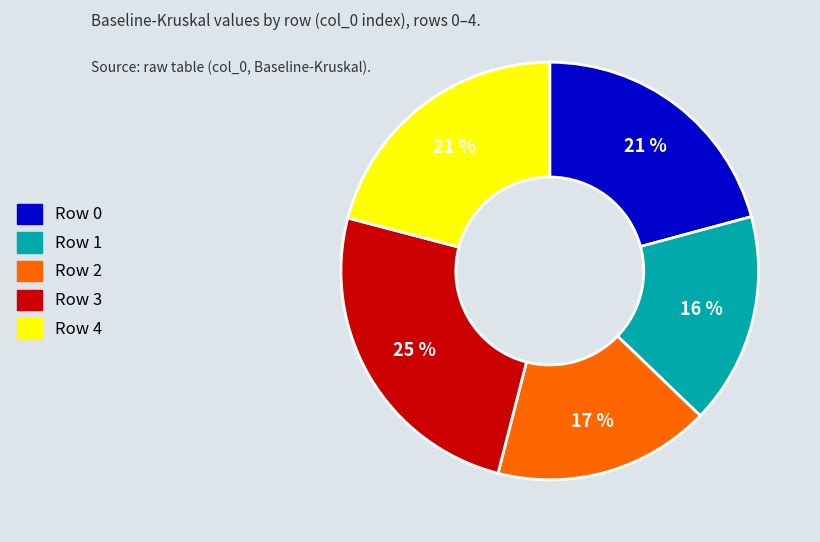

To the nearest percent, what is the average slice percentage?

20%